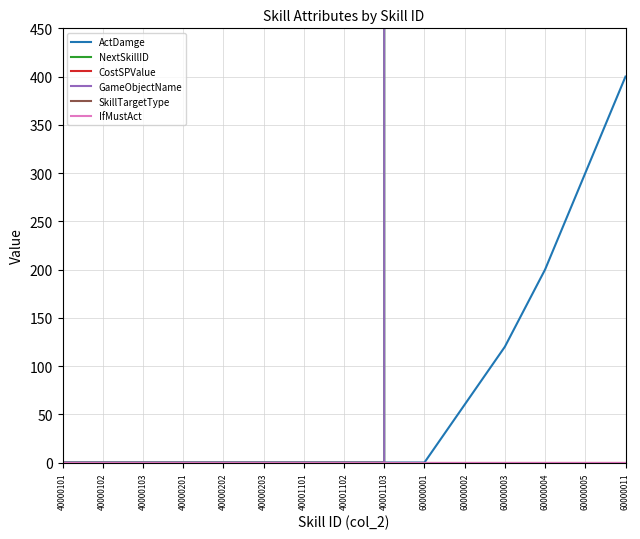

Is this an area chart (filled region under the line)?

No